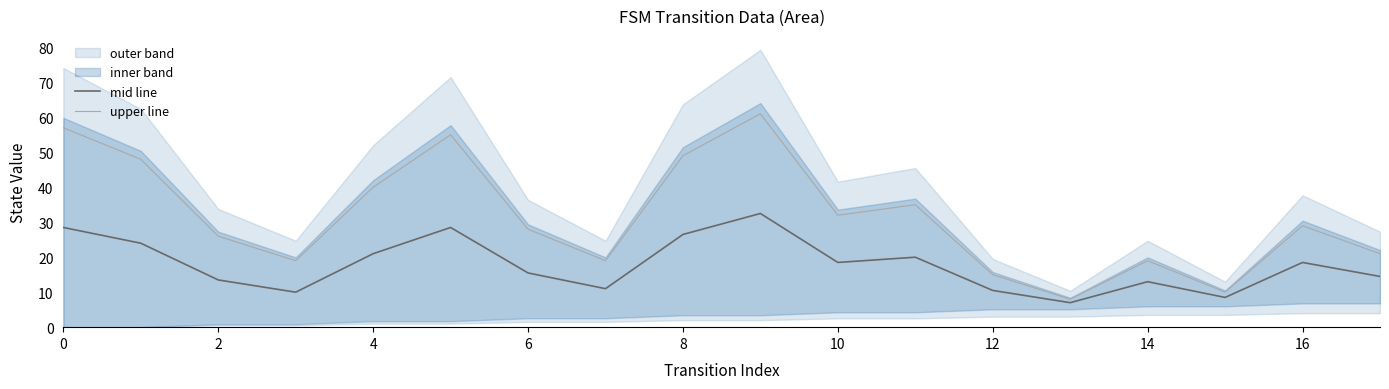

What is the difference between the mid line values at 11 and 16?

1.5